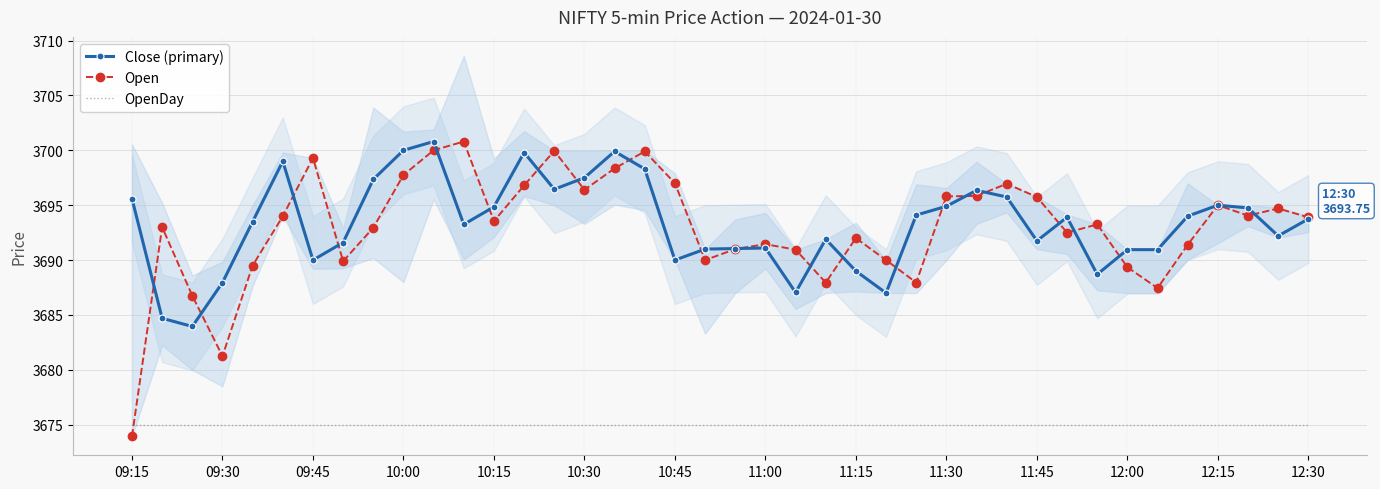

How many lines are shown in the chart?

3